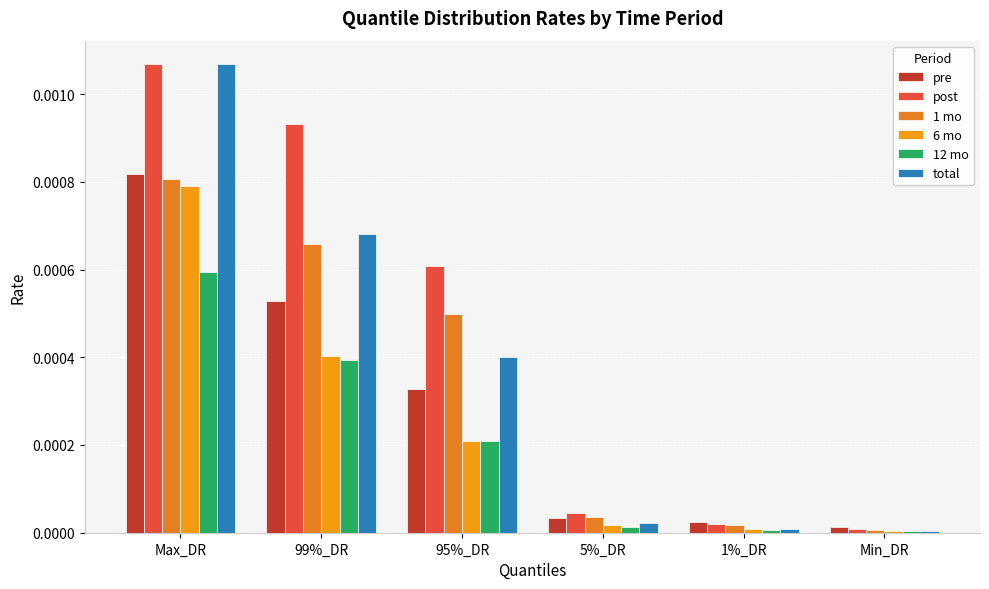

Are the bars horizontal?

No